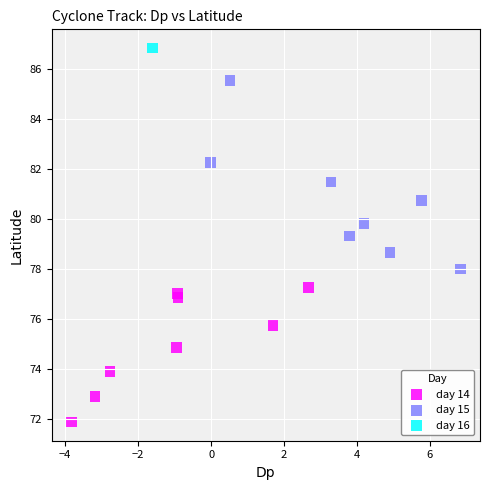

Which series reaches the maximum Y coordinate?

day 16